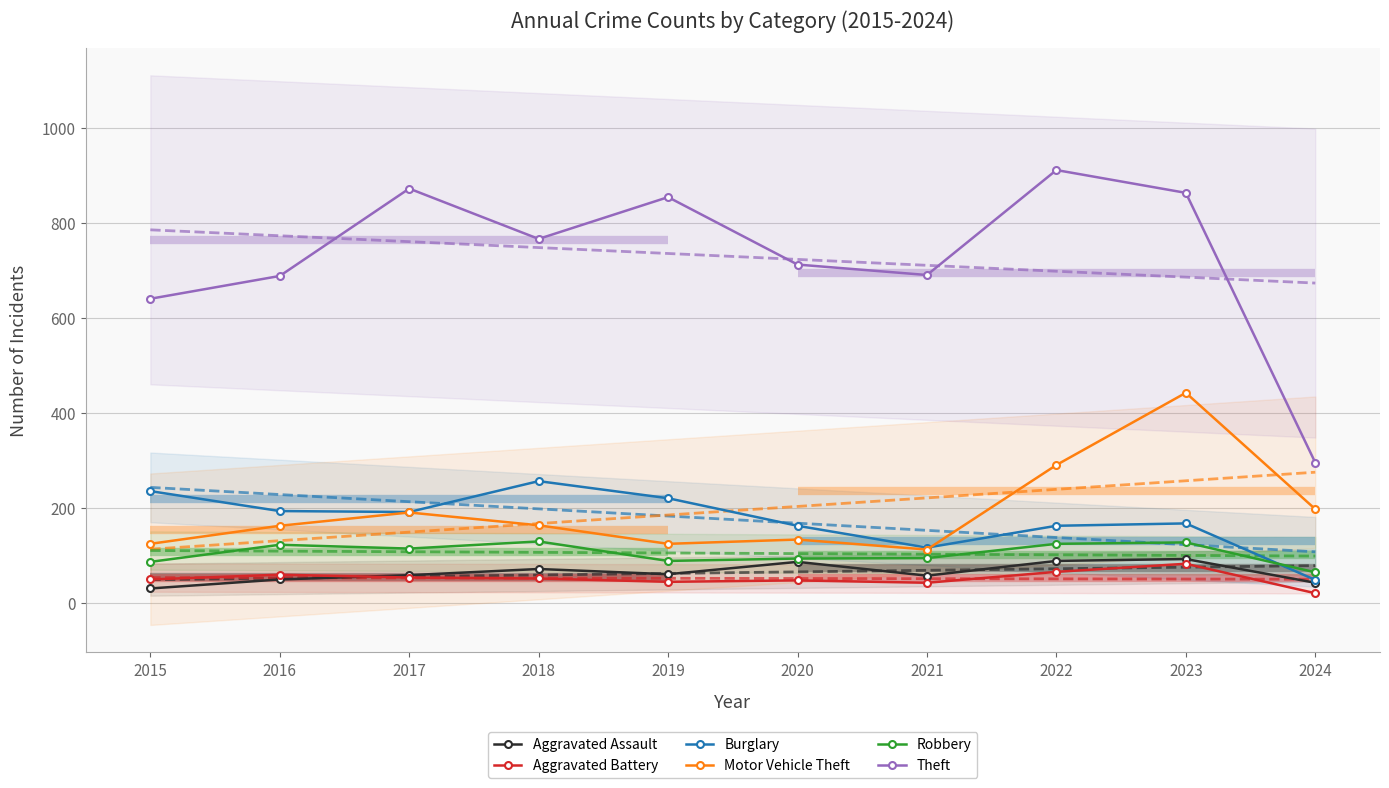

In Aggravated Assault, how many points are lower than both neighbors (excluding endpoints)?

2